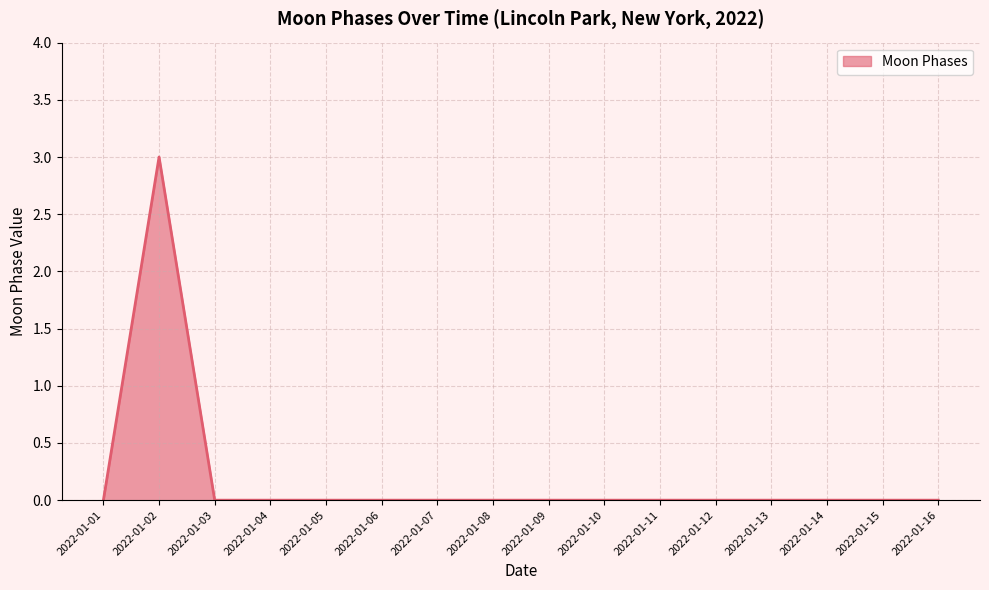

What is the difference between the maximum and minimum values?

3